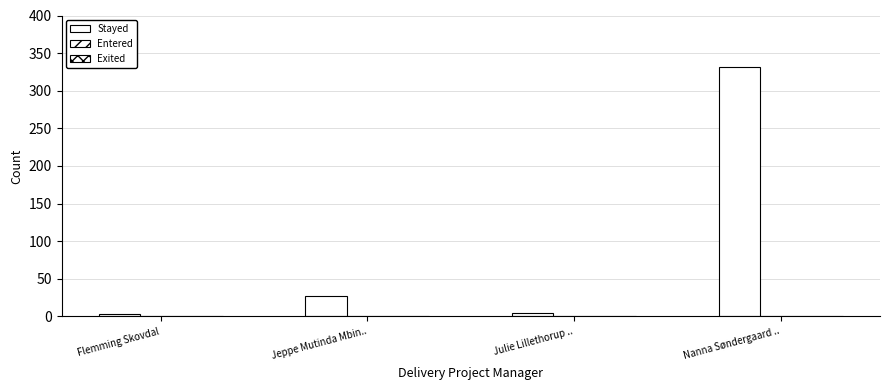

Does the chart contain any negative values?

No